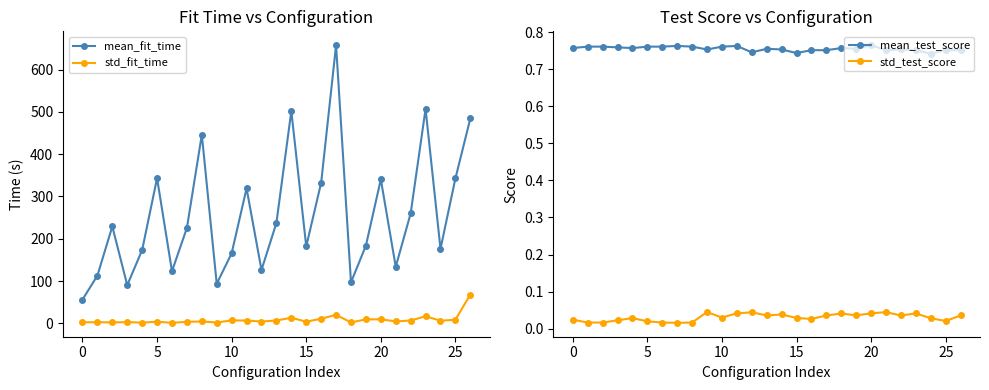

True or false: mean_fit_time and mean_test_score intersect in this chart.

False